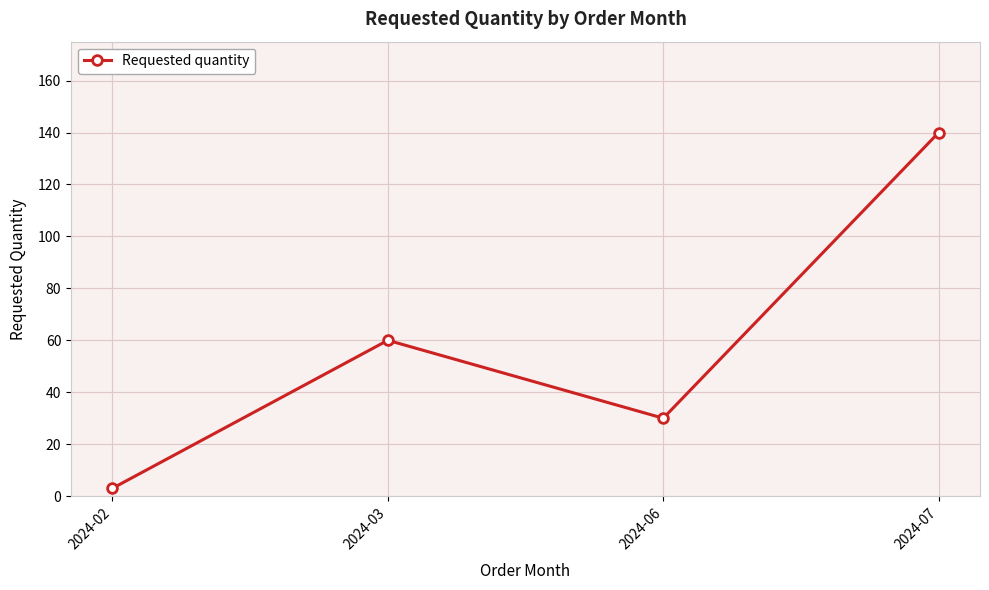

Rank the categories by value from highest to lowest.

2024-07, 2024-03, 2024-06, 2024-02